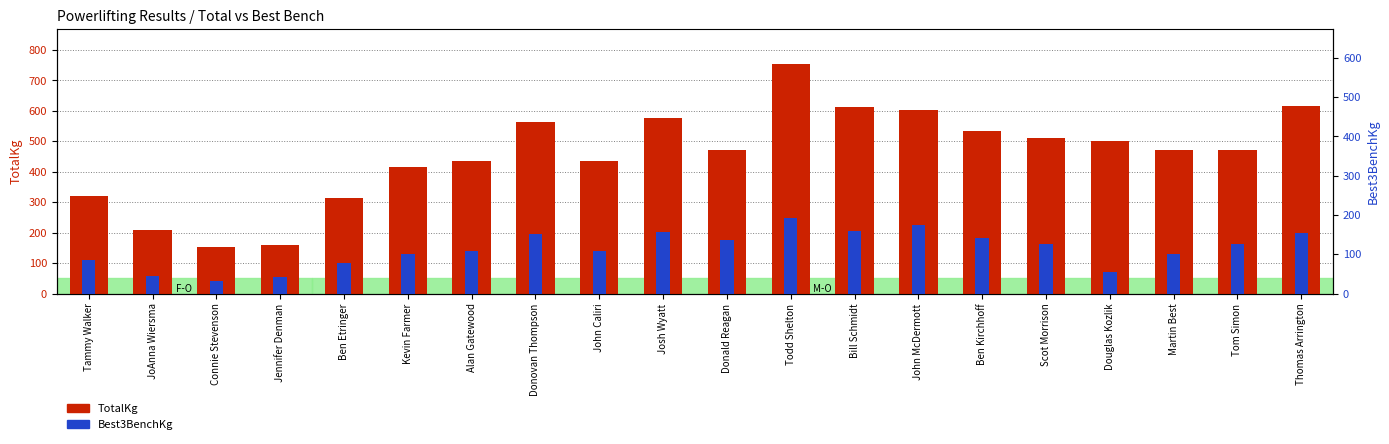

Rank the series at Josh Wyatt from lowest to highest value.

Best3BenchKg, TotalKg